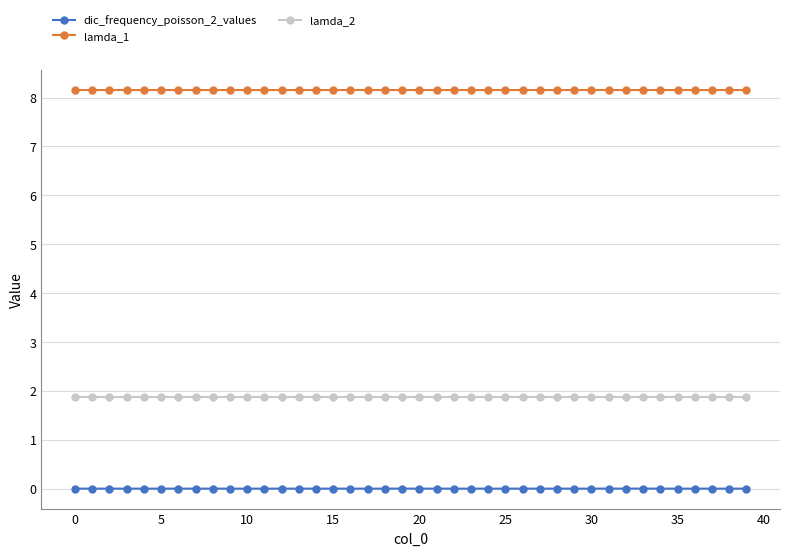

Does the chart have visible grid lines?

Yes